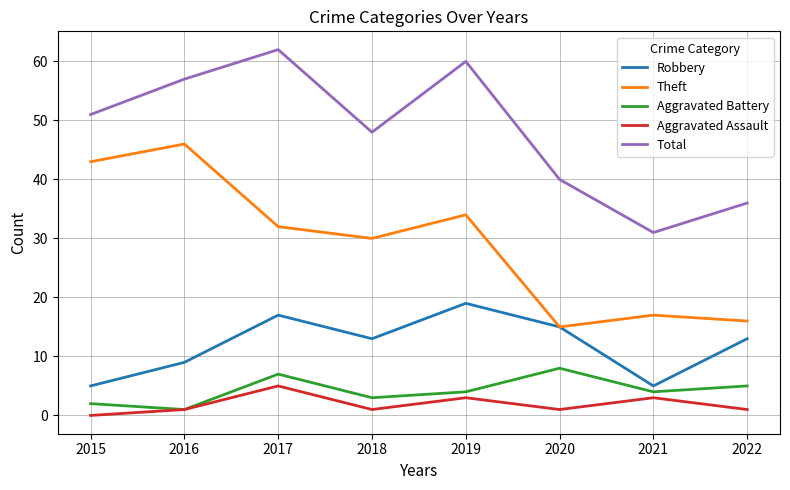

Rank the series by their maximum value, from highest to lowest.

Total, Theft, Robbery, Aggravated Battery, Aggravated Assault